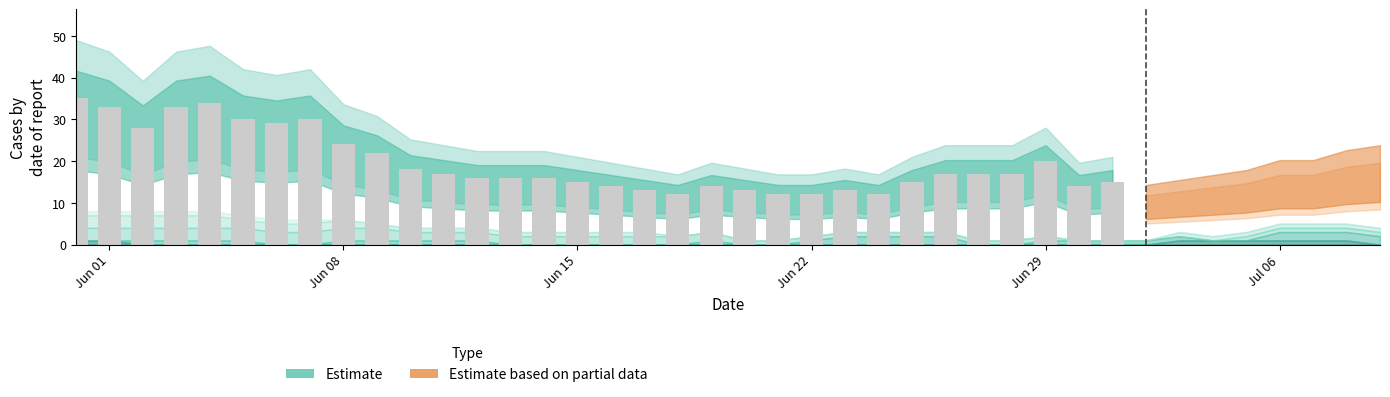

What is the maximum value shown in the chart?

35